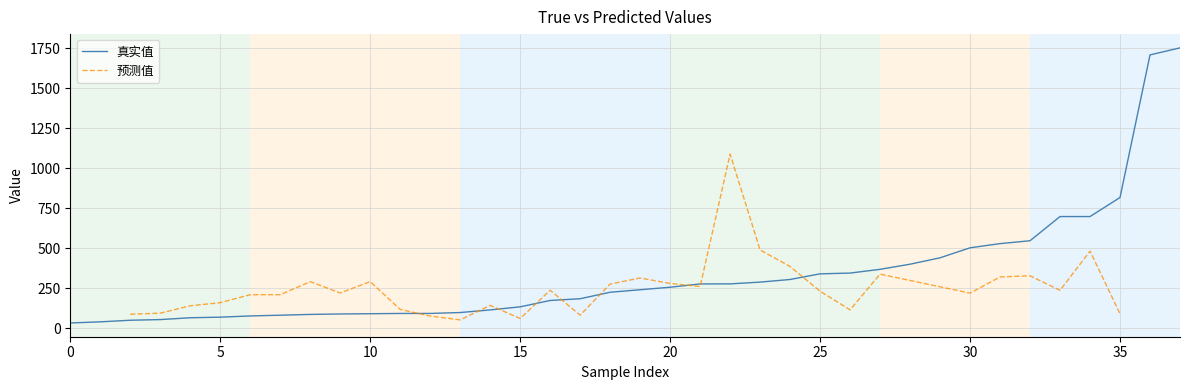

What is the value of the 36th point from the left?

816.5